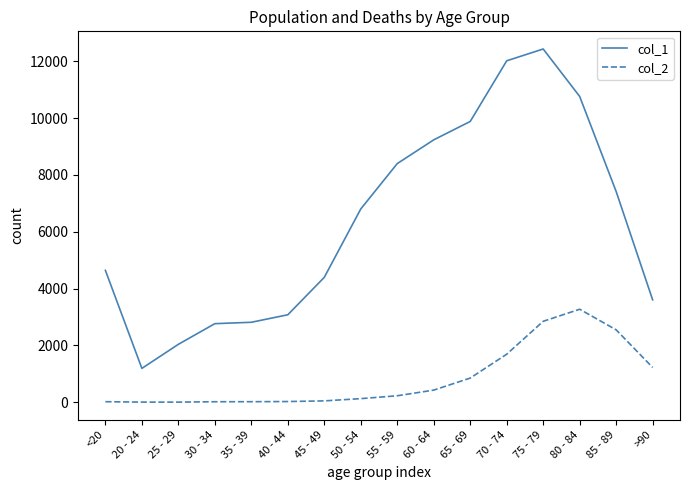

True or false: col_2 and col_1 cross at least once.

False